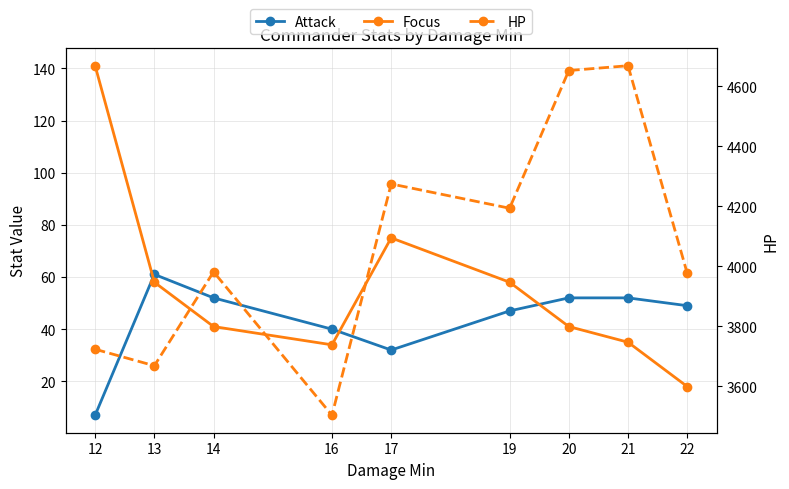

What is the spread (max minus min) of values at 20?

4611